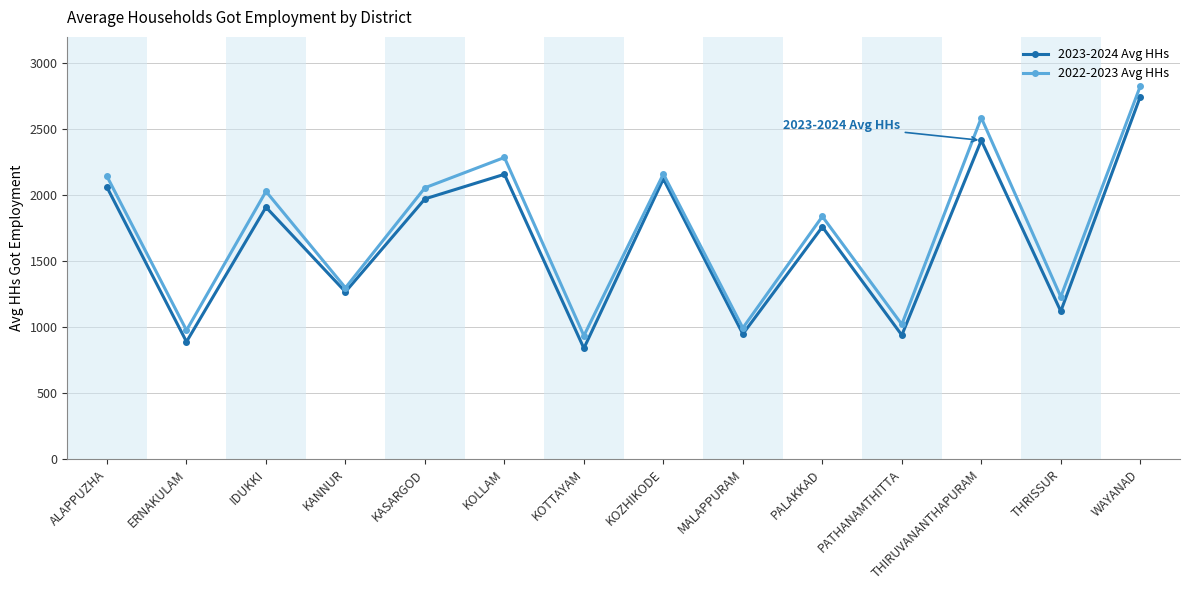

What are all the series names shown in the legend?

2023-2024 Avg HHs, 2022-2023 Avg HHs